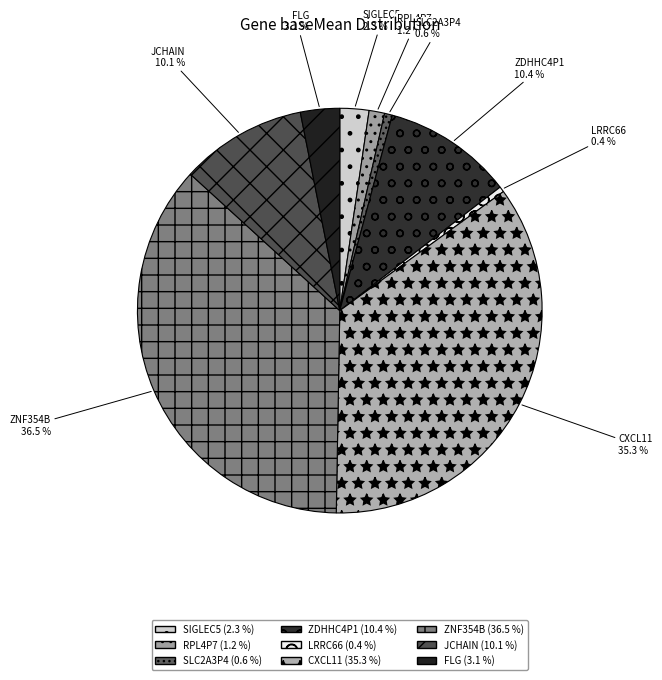

To the nearest percent, what is the combined percentage of SIGLEC5 and FLG?

5%